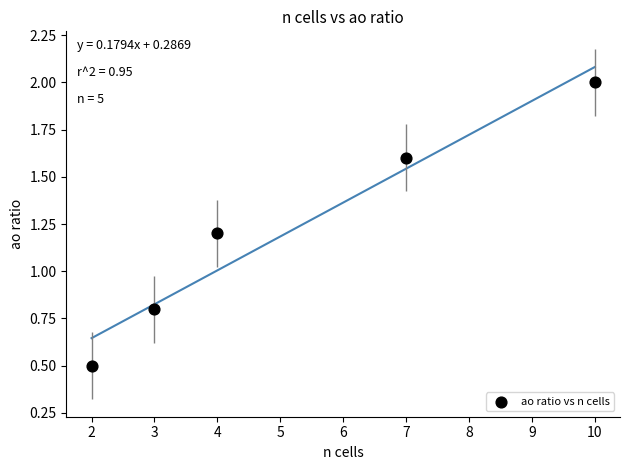

What is the average Y value?

1.2